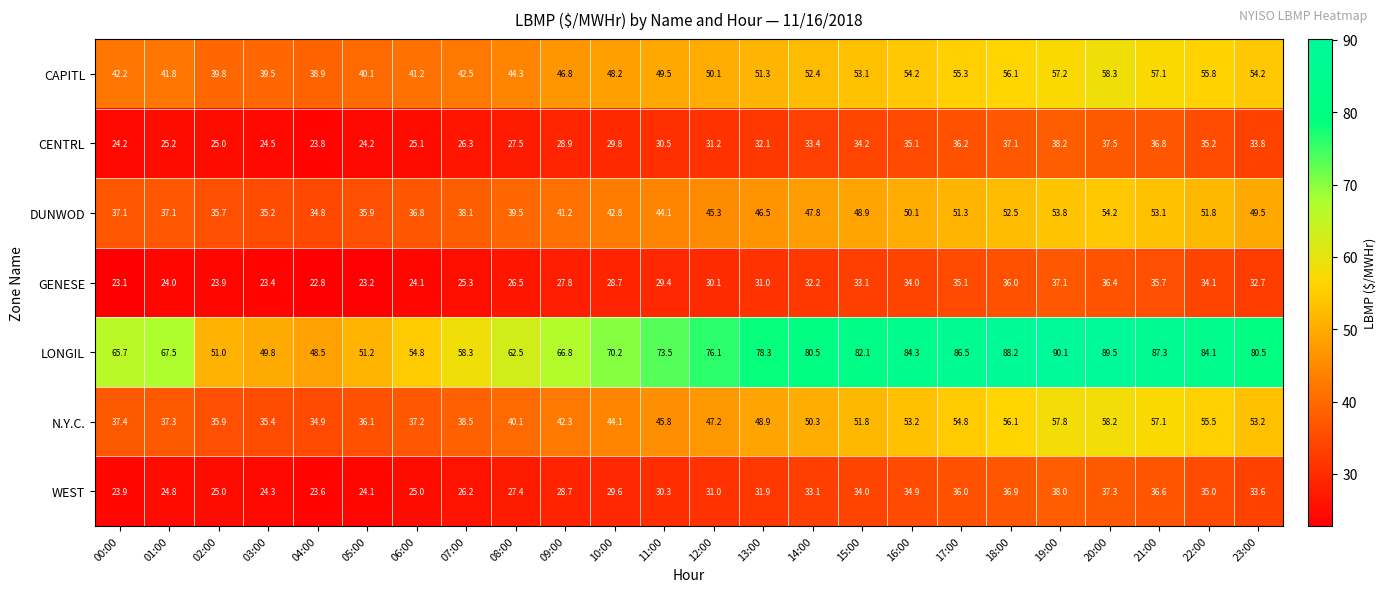

What value does the N.Y.C. series have at 22:00?

55.5